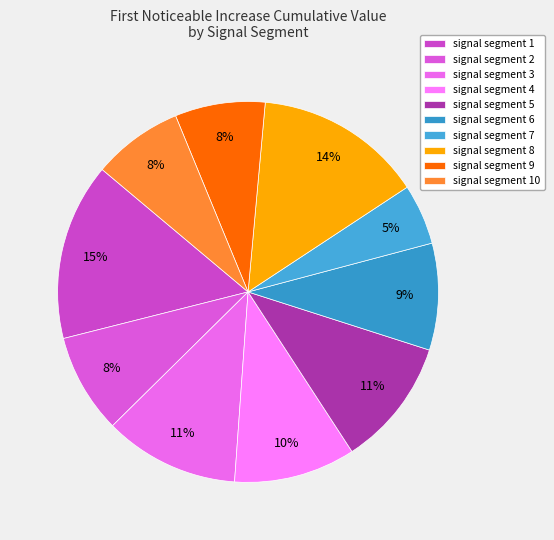

Which slice is the largest?

signal segment 1